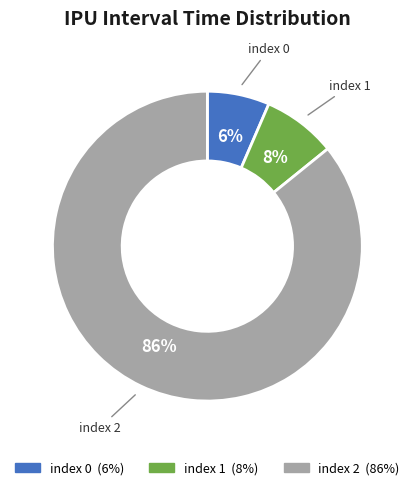

Rank the categories by value from highest to lowest.

index 2, index 1, index 0